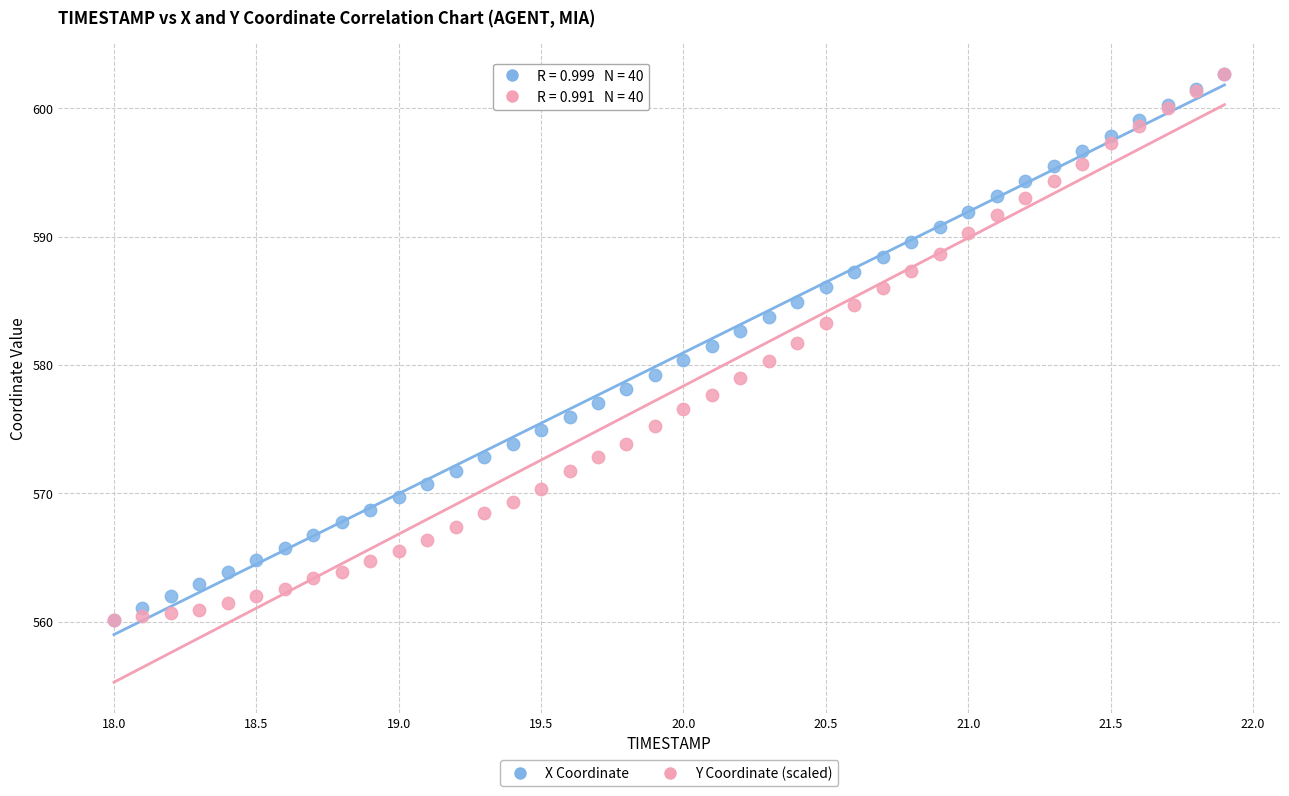

What are all the series names shown in the legend?

X Coordinate, Y Coordinate (scaled)